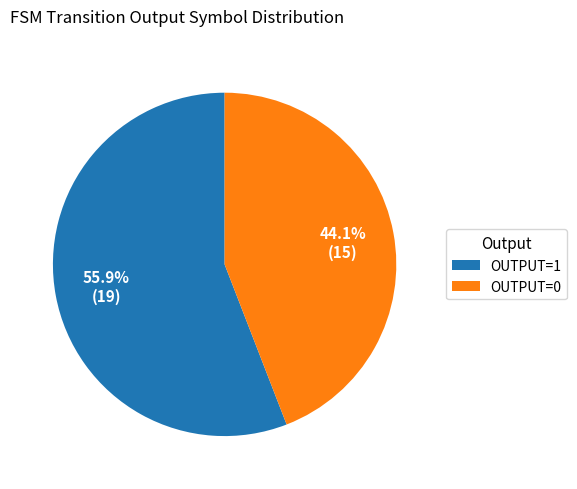

Do OUTPUT=0 and OUTPUT=1 together represent more than half of the pie?

Yes